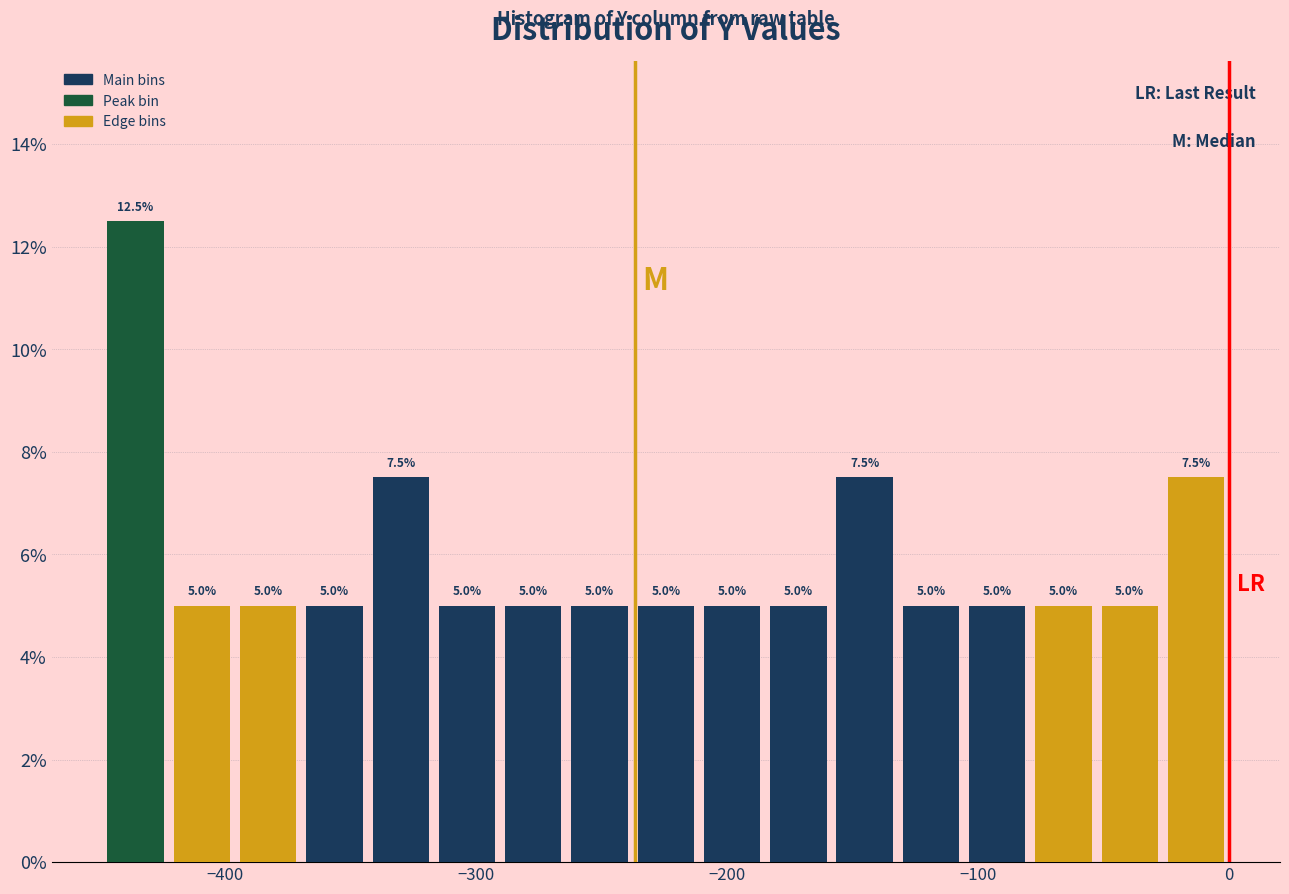

Around what value on the x-axis is the tallest bar? Give the approximate position of its centre, as read against the axis.

-440